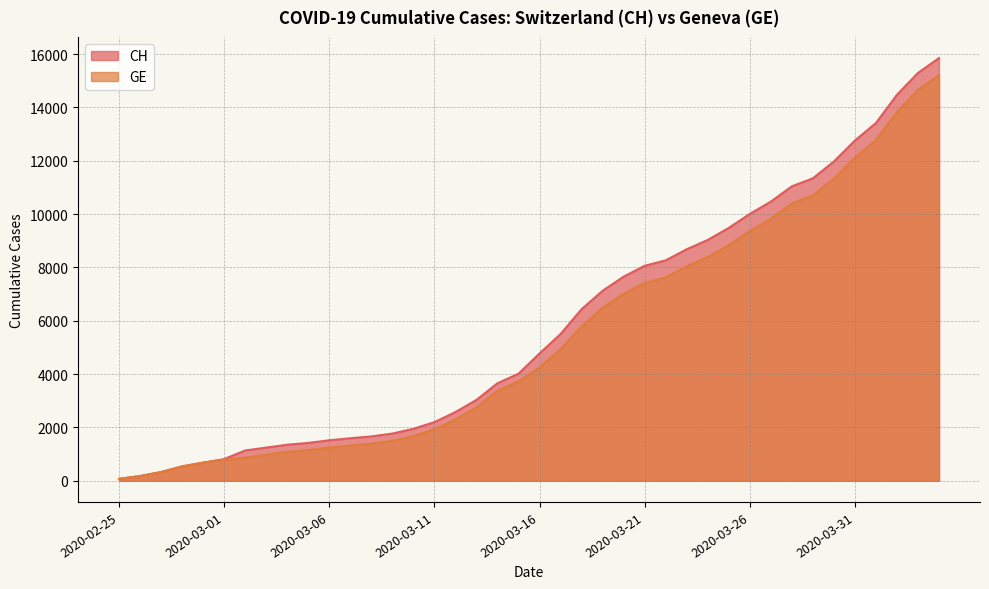

What is the sum of all CH values?

233368